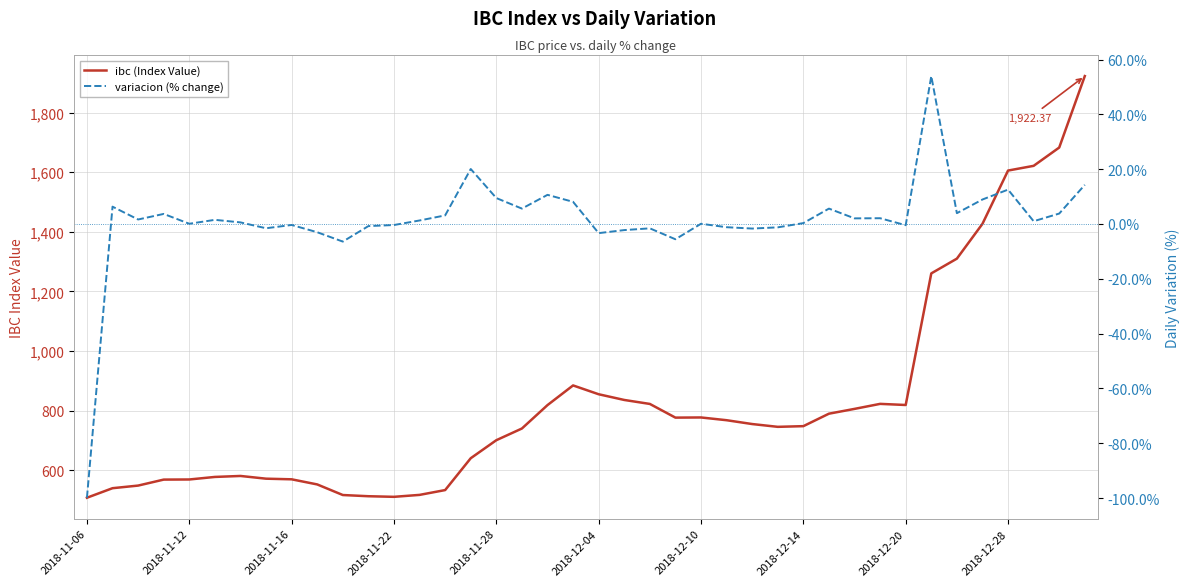

Rank the categories by ibc (Index Value) value from highest to lowest.

39, 38, 37, 36, 35, 34, 33, 19, 20, 21, 31, 22, 32, 18, 30, 29, 24, 23, 25, 26, 28, 27, 17, 16, 15, 2018-12-10, 2018-12-04, 2018-12-14, 2018-12-20, 2018-11-28, 2018-11-22, 2018-12-28, 2018-11-16, 2018-11-12, 14, 13, 10, 11, 12, 2018-11-06